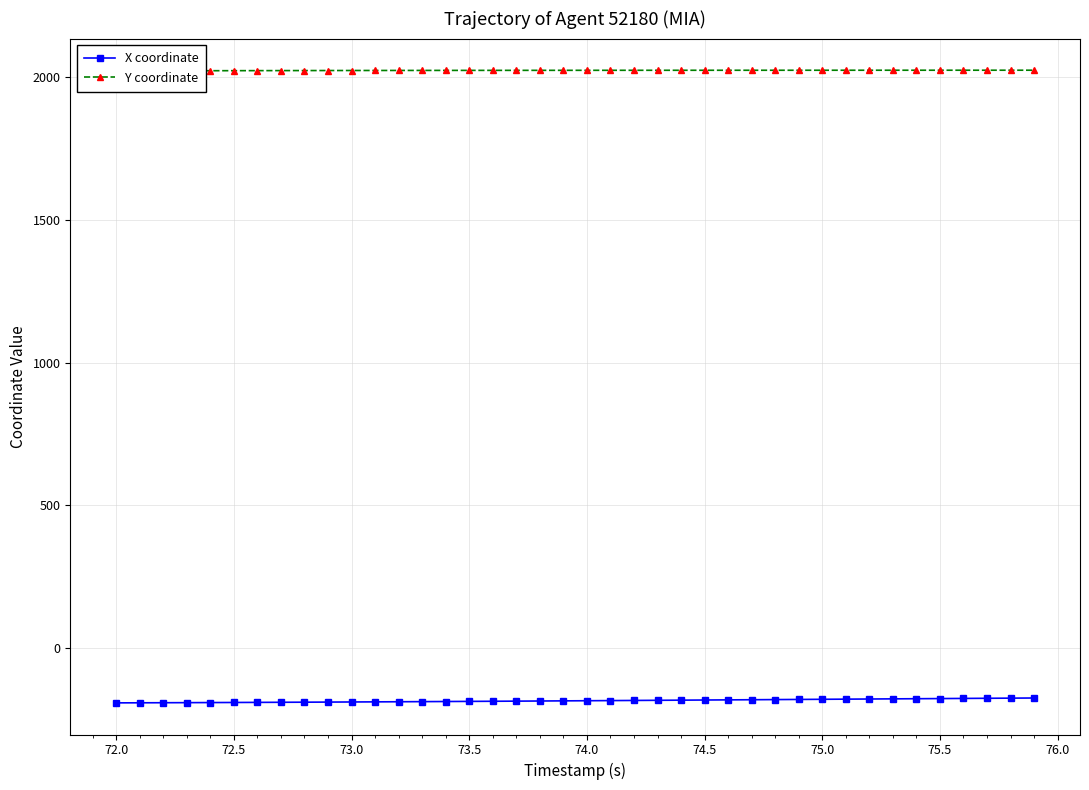

Which series has the widest spread of values?

X coordinate